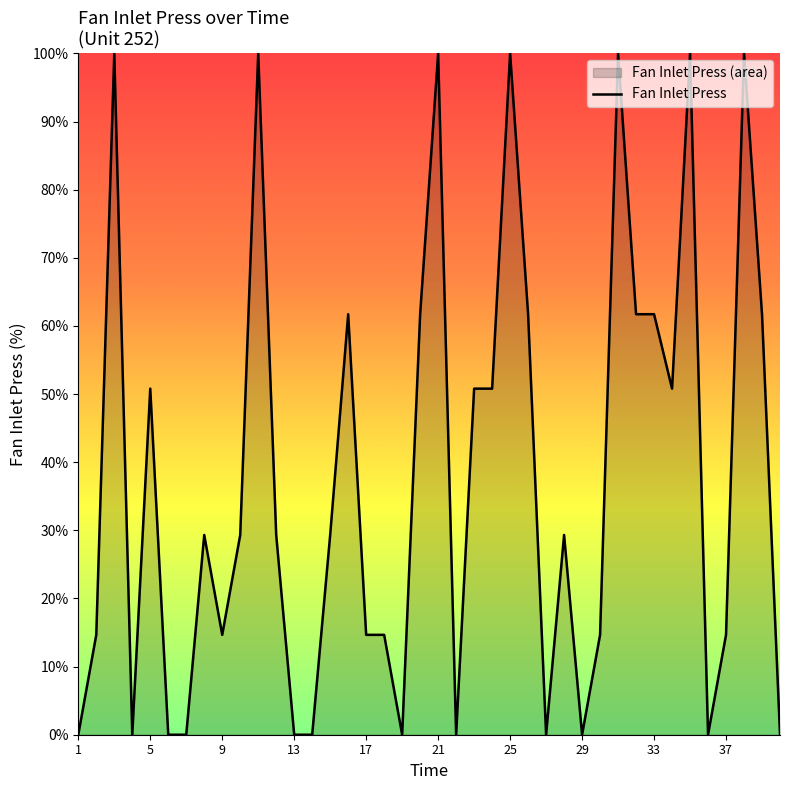

Which has a higher value, 13 or 21?

21